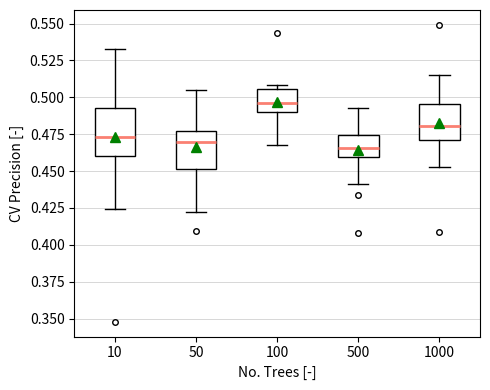

Where does the lower whisker of the box at x = 1000 end on the y-axis? The values are not printed on the chart, so give them approximately, as read against the axis.

0.455